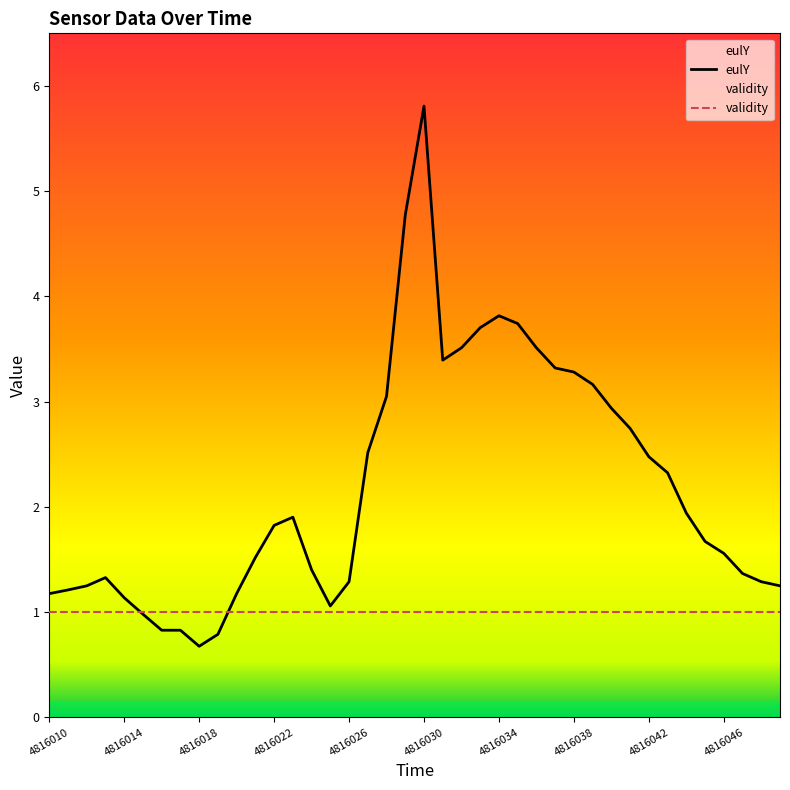

Which label corresponds to the largest value in the chart?

4816030